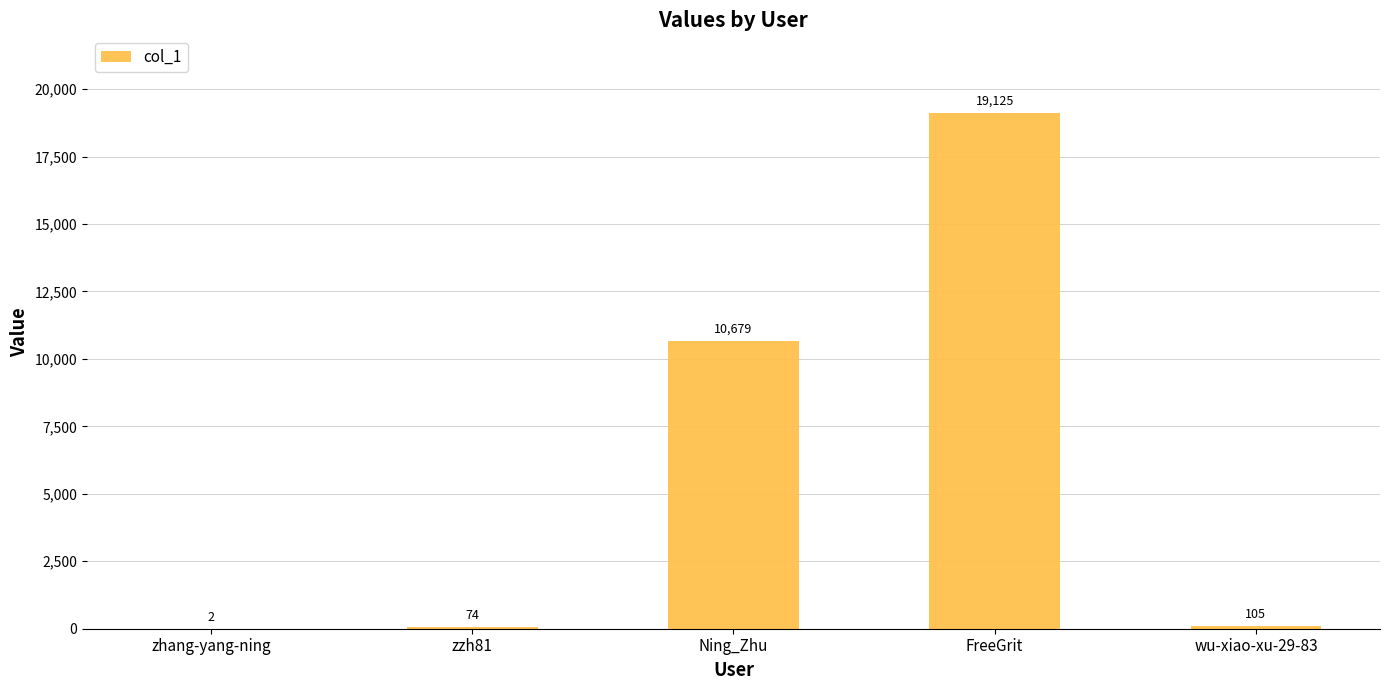

What is the approximate value at Ning_Zhu, to the nearest 100?

10700